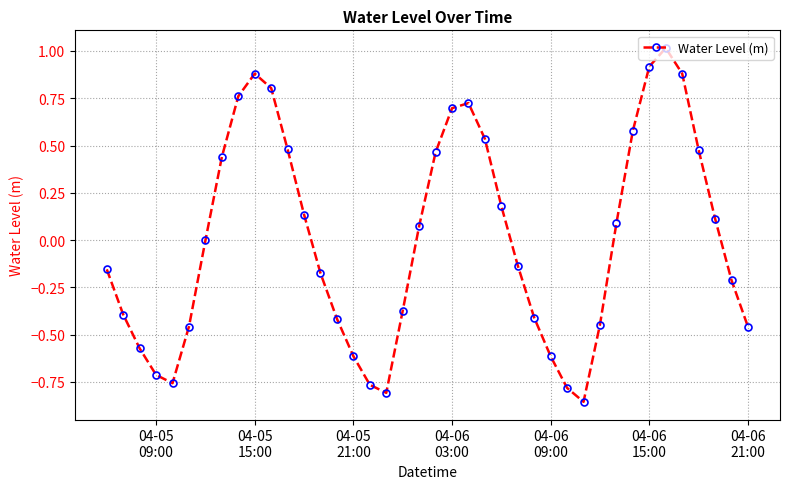

What is the difference between the maximum and second lowest values?

1.8